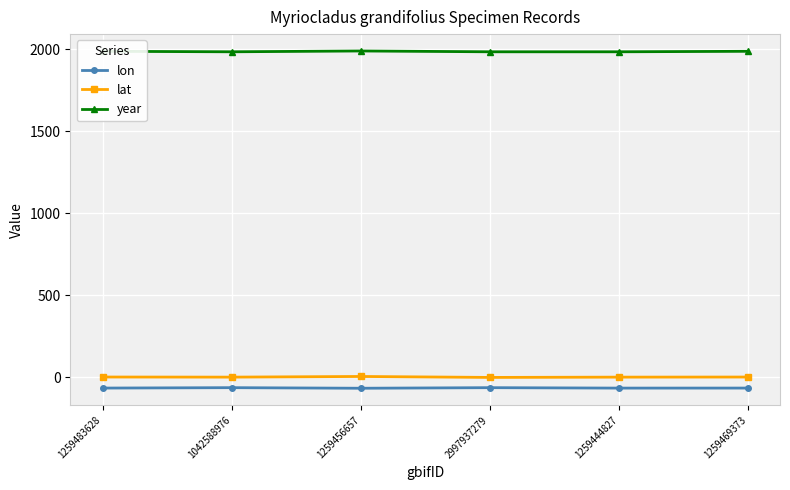

Rank the series at 1259444827 from lowest to highest value.

lon, lat, year